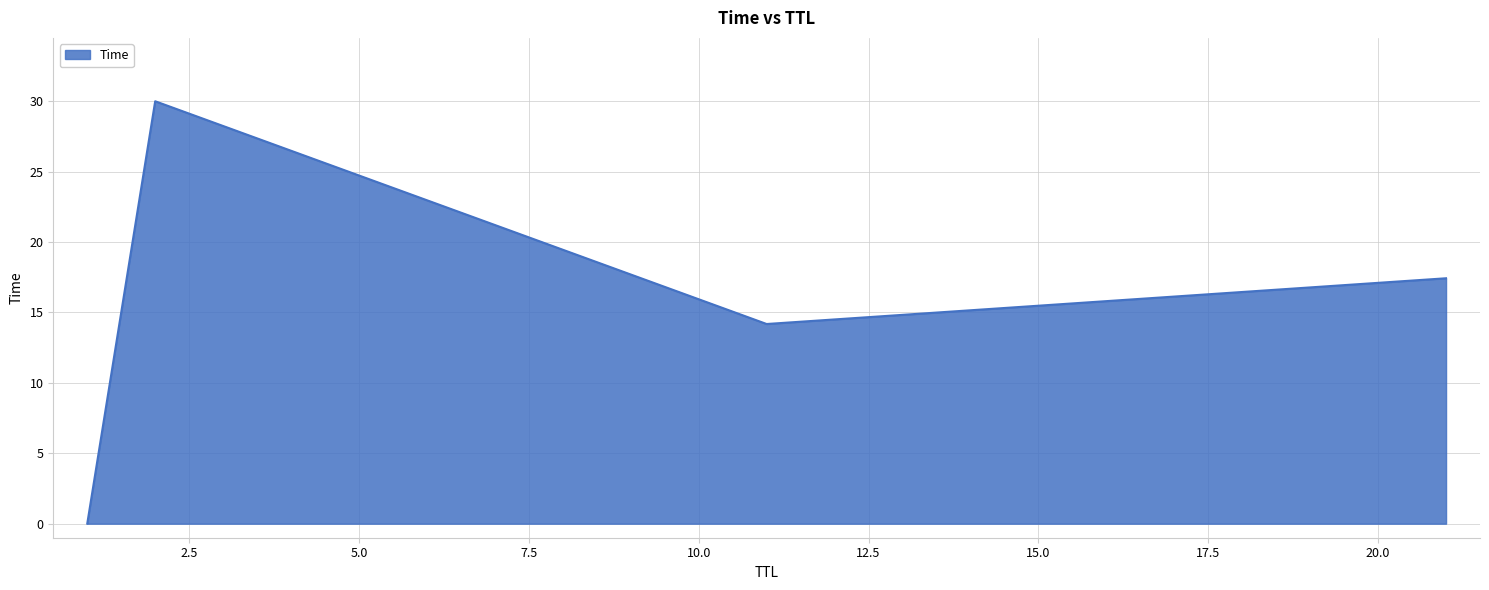

Count the number of values greater than 17.

2